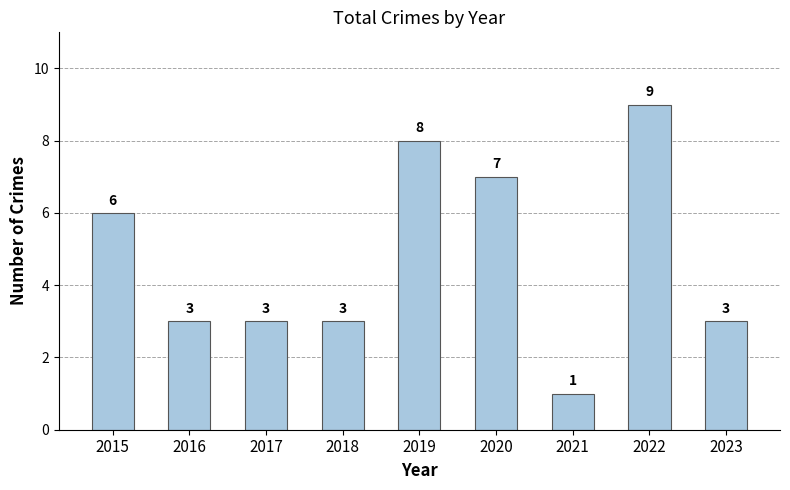

What is the value of the 9th bar from the left?

3